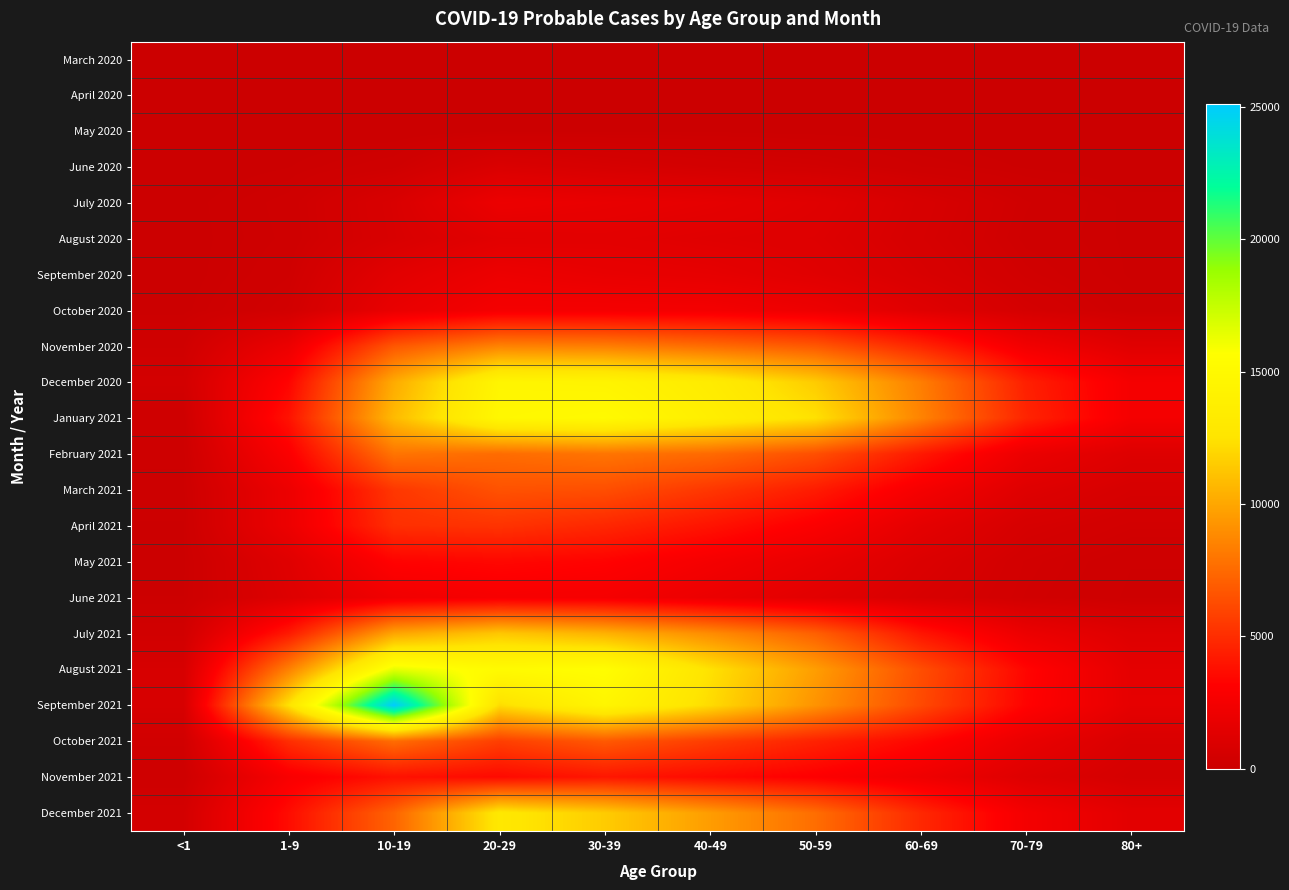

Rank the series by their maximum value, from highest to lowest.

September 2021, August 2021, January 2021, December 2020, December 2021, July 2021, November 2020, February 2021, October 2021, March 2021, April 2021, November 2021, May 2021, June 2021, October 2020, September 2020, July 2020, August 2020, June 2020, May 2020, April 2020, March 2020